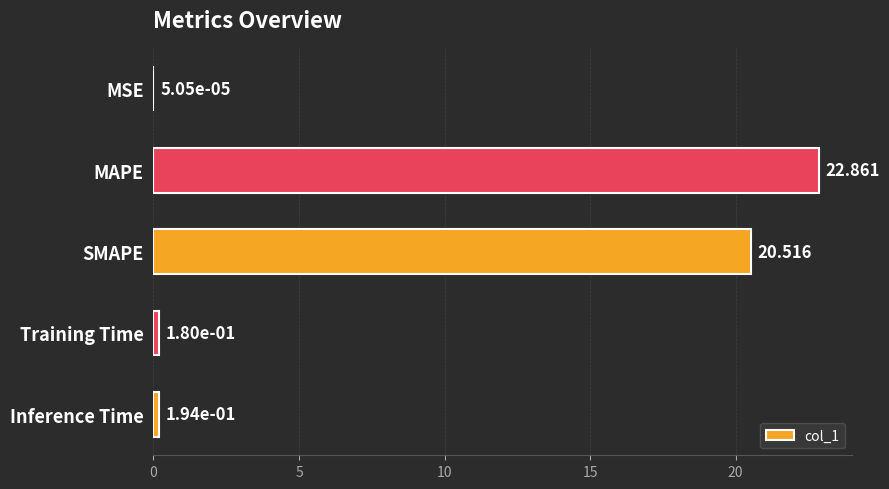

At which label is the value closest to 11?

SMAPE